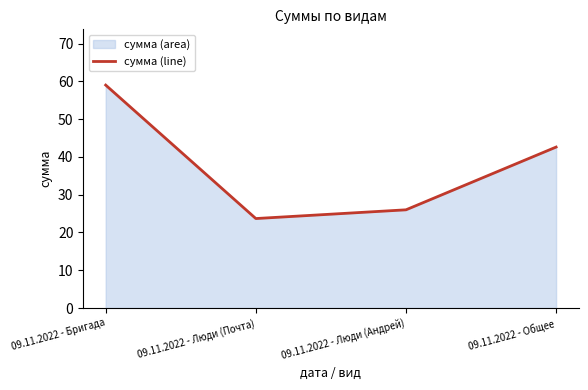

Is it true that the value at 09.11.2022 - Бригада is 59.0?

True